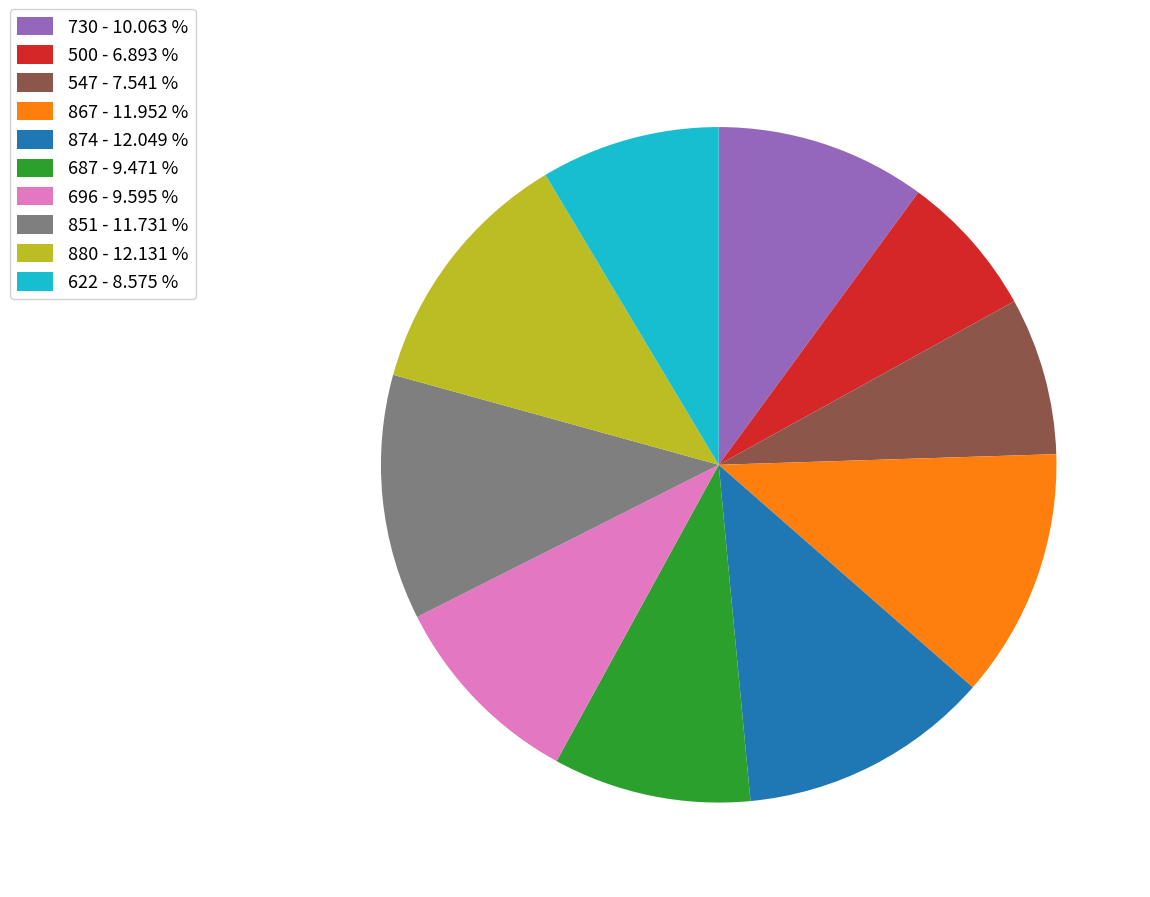

Is it true that 500 is 7% of the pie?

True